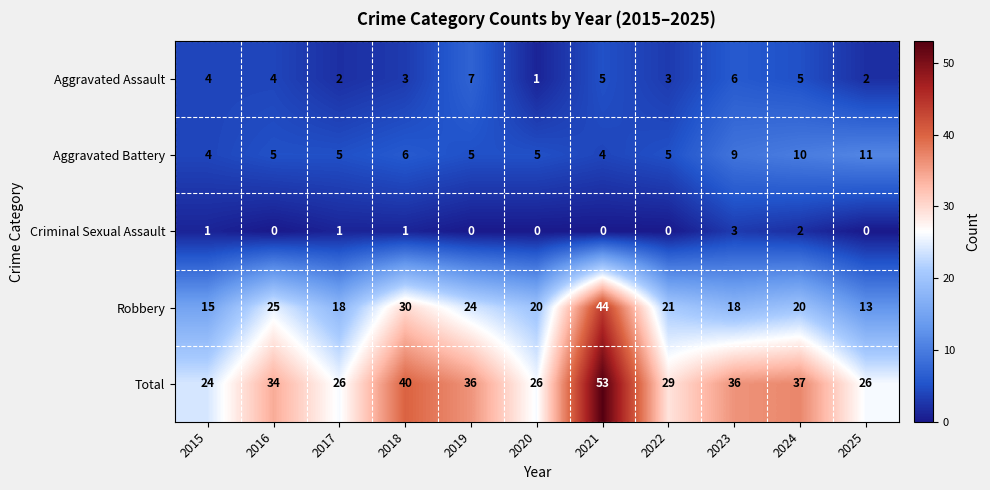

What is the maximum value for Aggravated Battery?

11